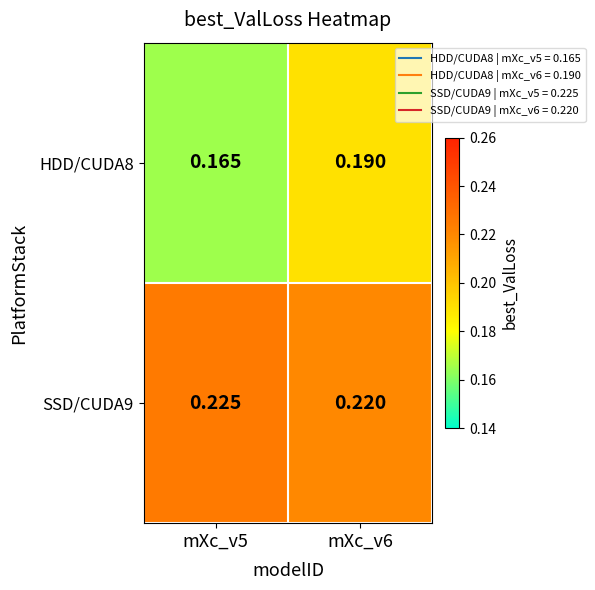

What is the spread (max minus min) of values at mXc_v5?

0.1